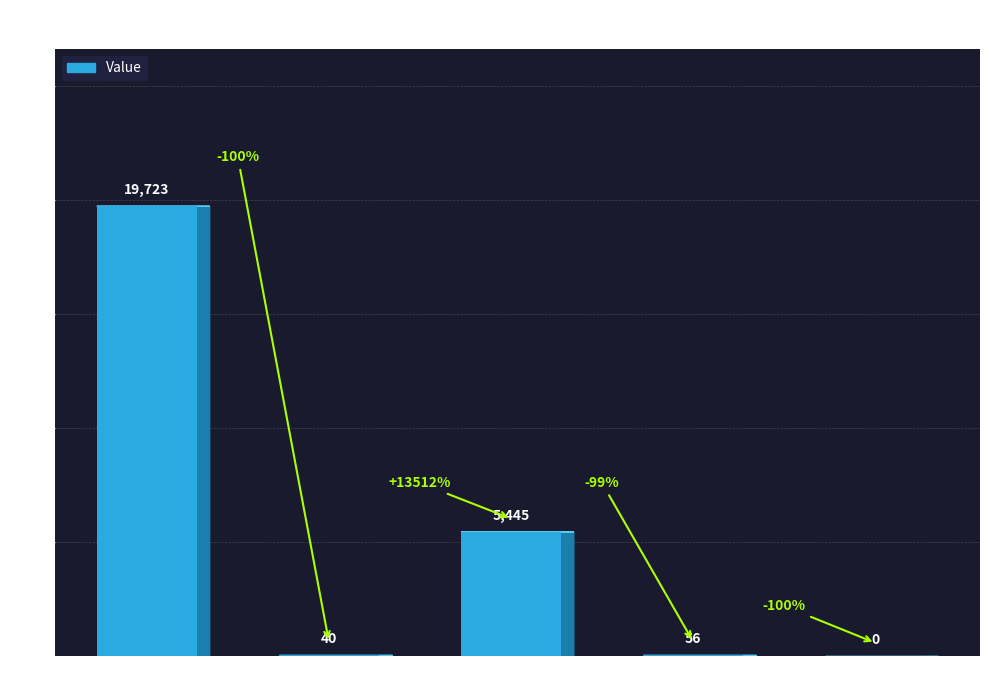

What is the sum of the values at countCurrent and countDied?

5501